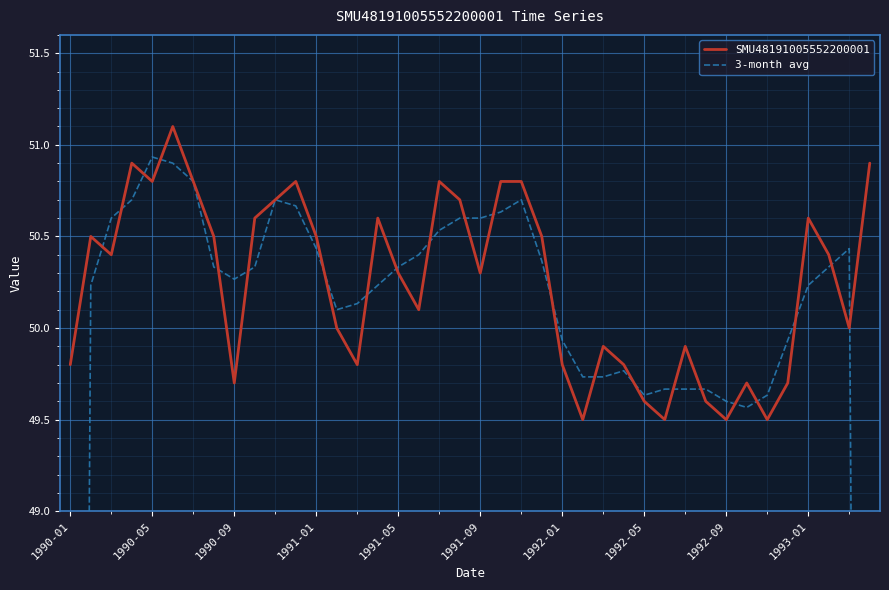

What is the spread (max minus min) of values at 33?

0.1